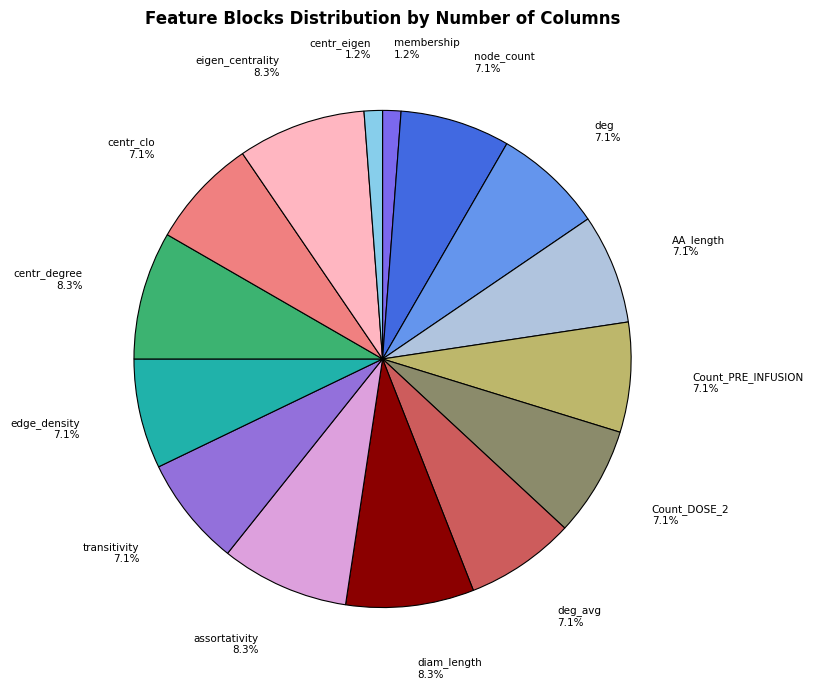

The centr_clo slice represents 1% of the pie. True or false?

False